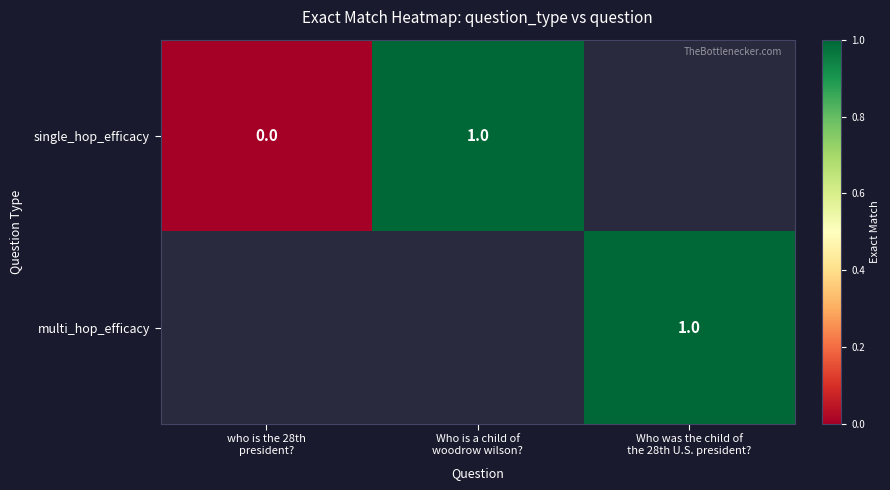

Rank the categories by multi_hop_efficacy value from lowest to highest.

who is the 28th president?, Who is a child of woodrow wilson?, Who was the child of the 28th U.S. president?